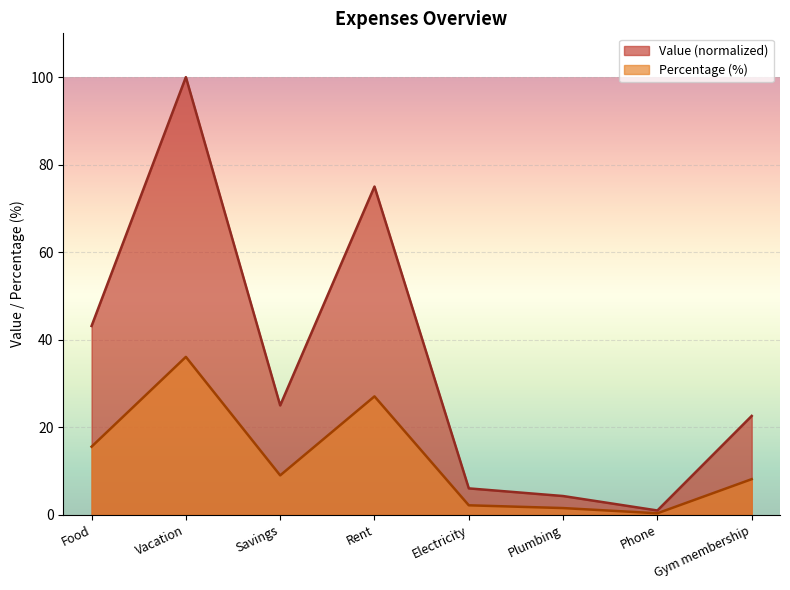

Is the value of Percentage at Food greater than the value of Value at Food?

No